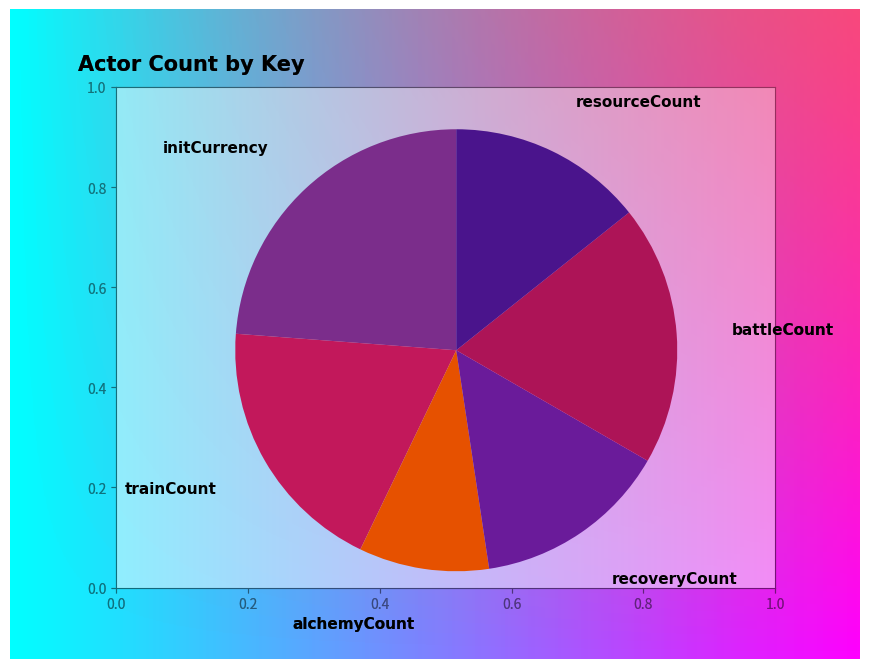

What percentage do trainCount and battleCount together represent?

38.1%